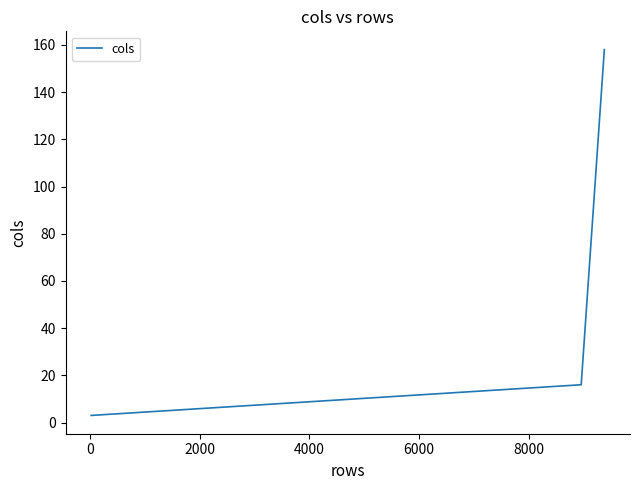

How many series are shown in this chart?

1